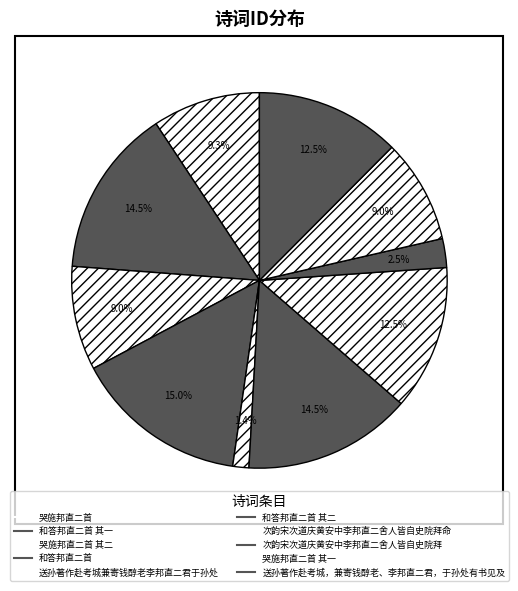

Is there any slice that represents more than half of the pie?

No